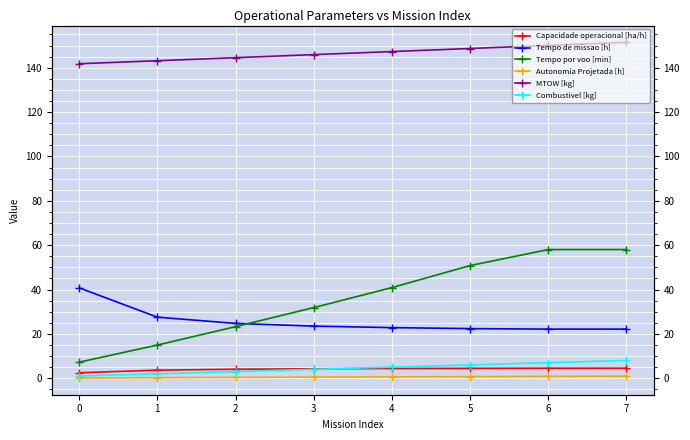

Count the number of data series in this chart.

6